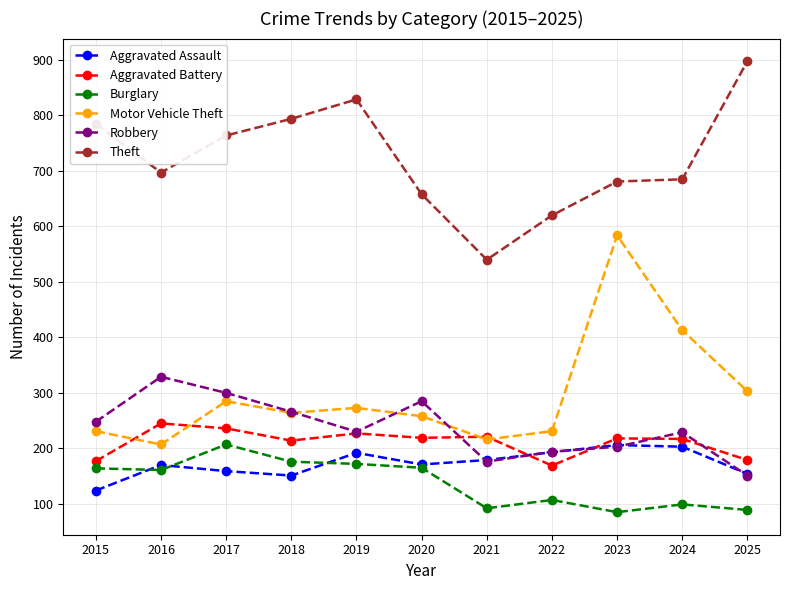

Is this an area chart (filled region under the line)?

No